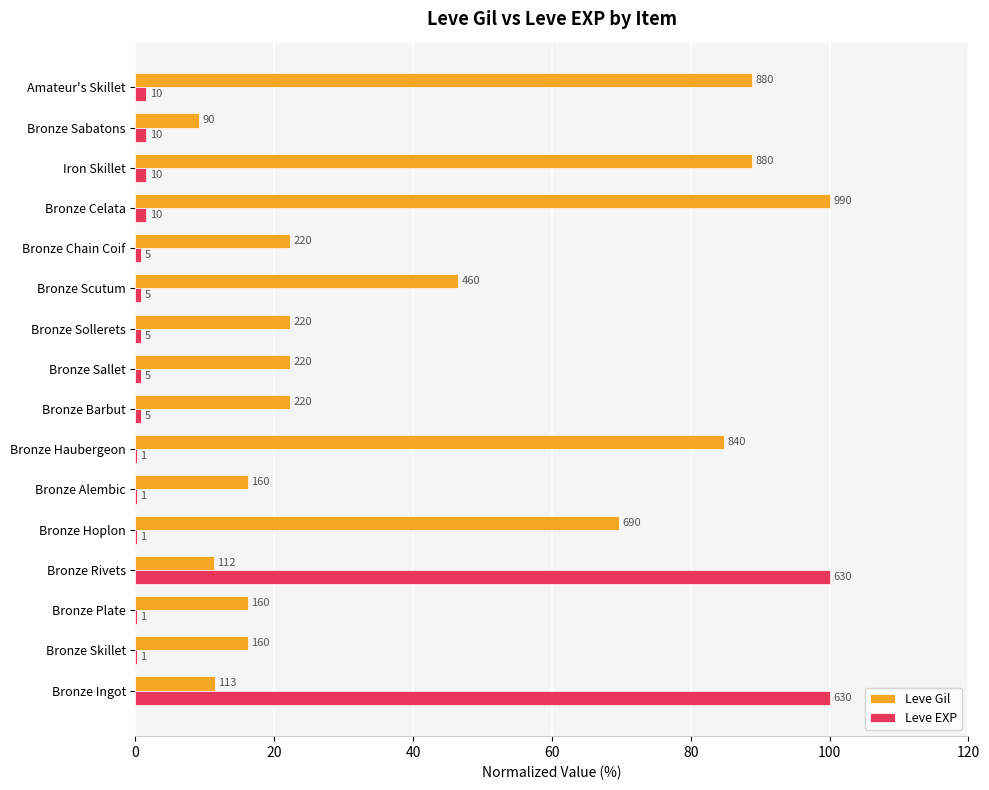

What are all the series names shown in the legend?

Leve Gil, Leve EXP